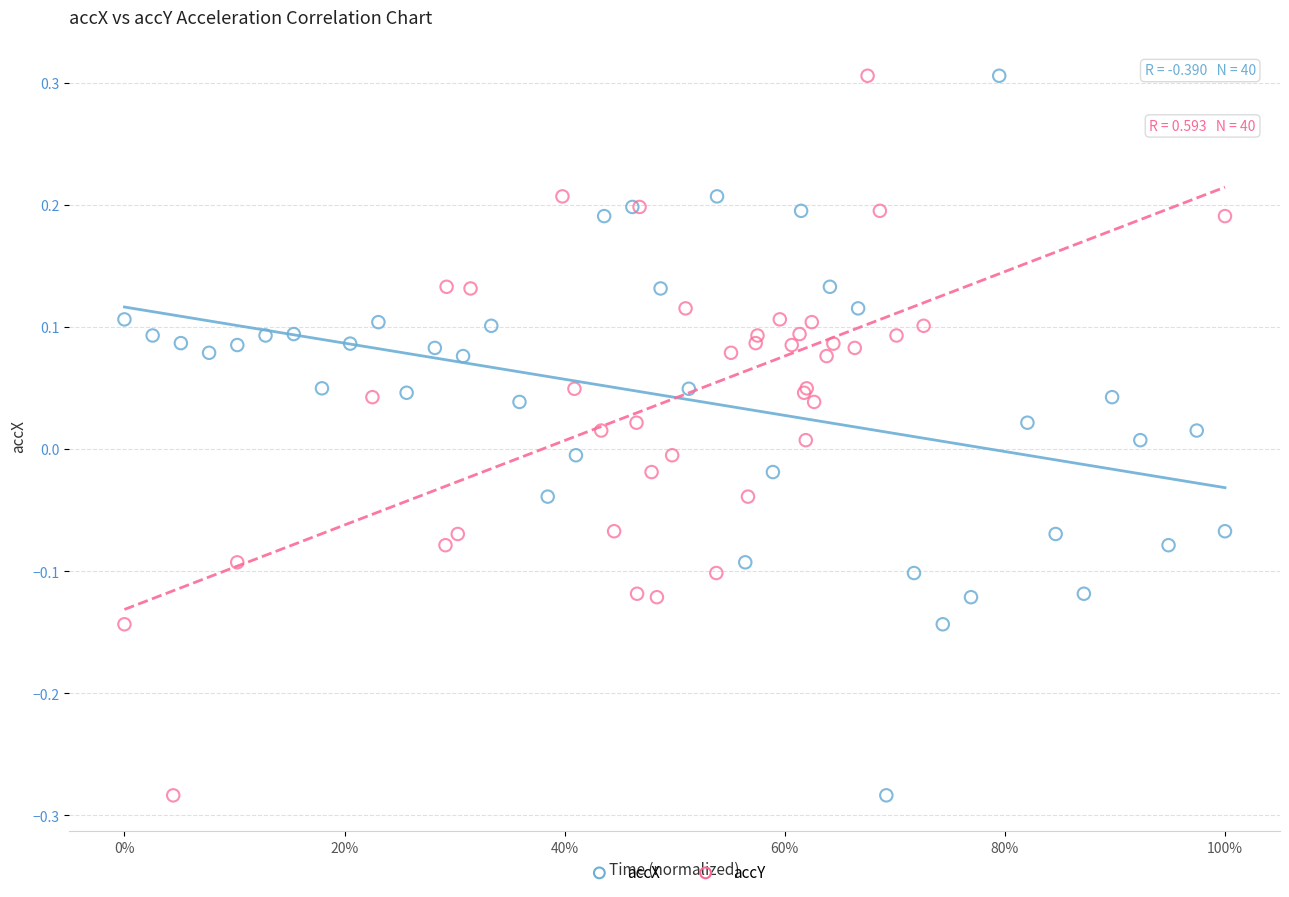

What are all the series names shown in the legend?

accX, accY